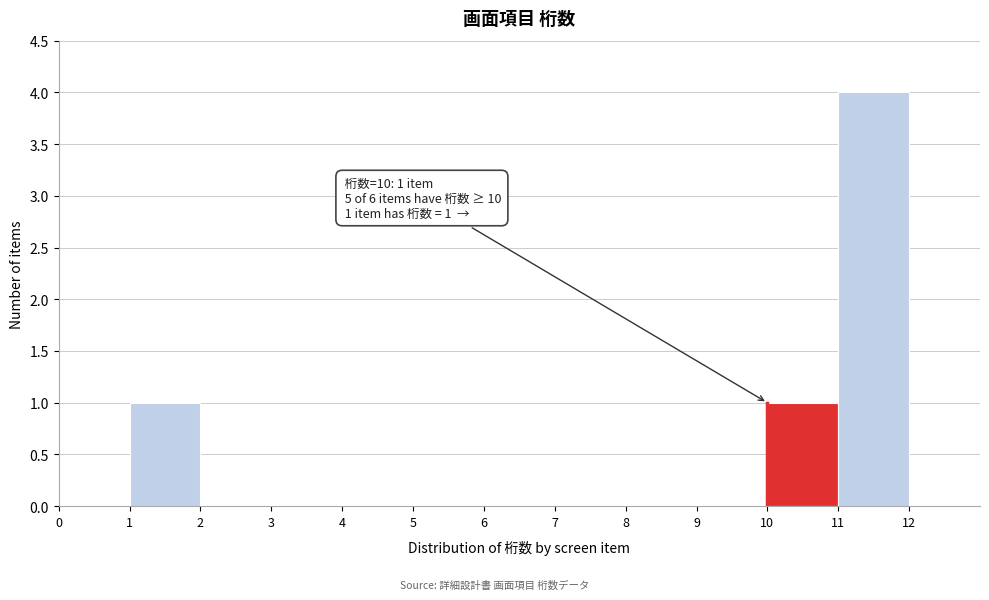

Which range on the x-axis has the tallest bar?

11 to 12